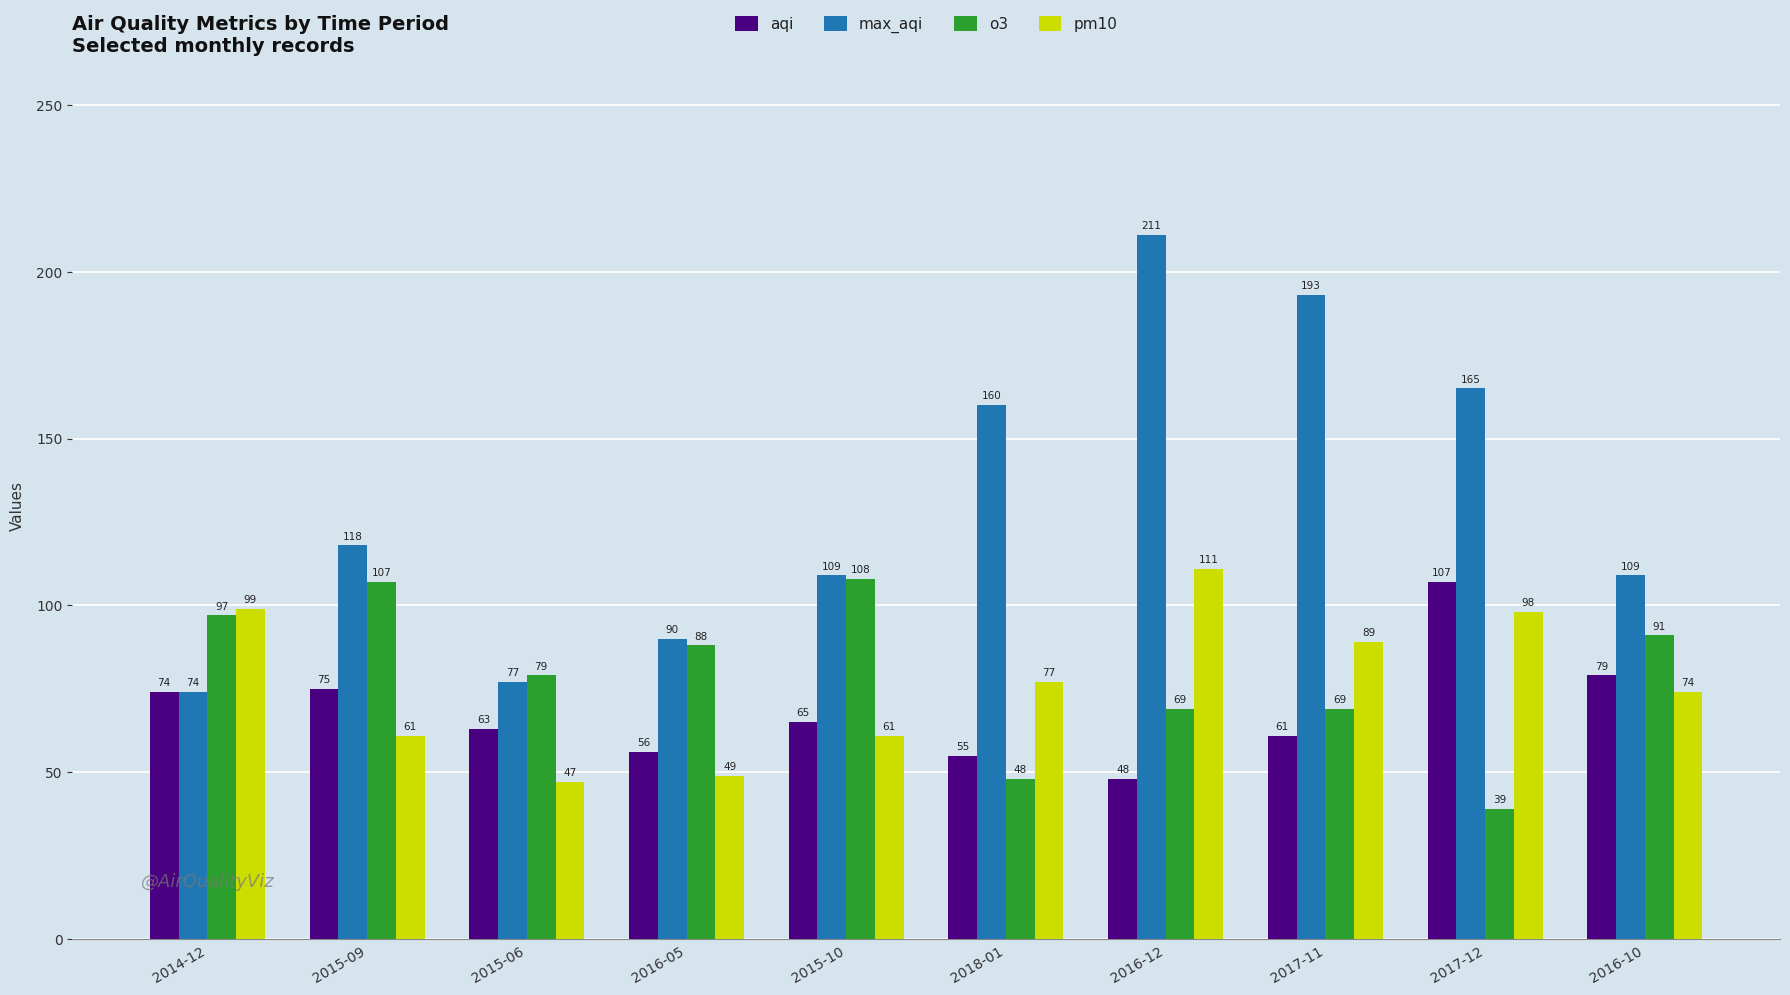

Reading right to left, extract all data points from this chart.

aqi: 79	107	61	48	55	65	56	63	75	74
max_aqi: 109	165	193	211	160	109	90	77	118	74
o3: 91	39	69	69	48	108	88	79	107	97
pm10: 74	98	89	111	77	61	49	47	61	99